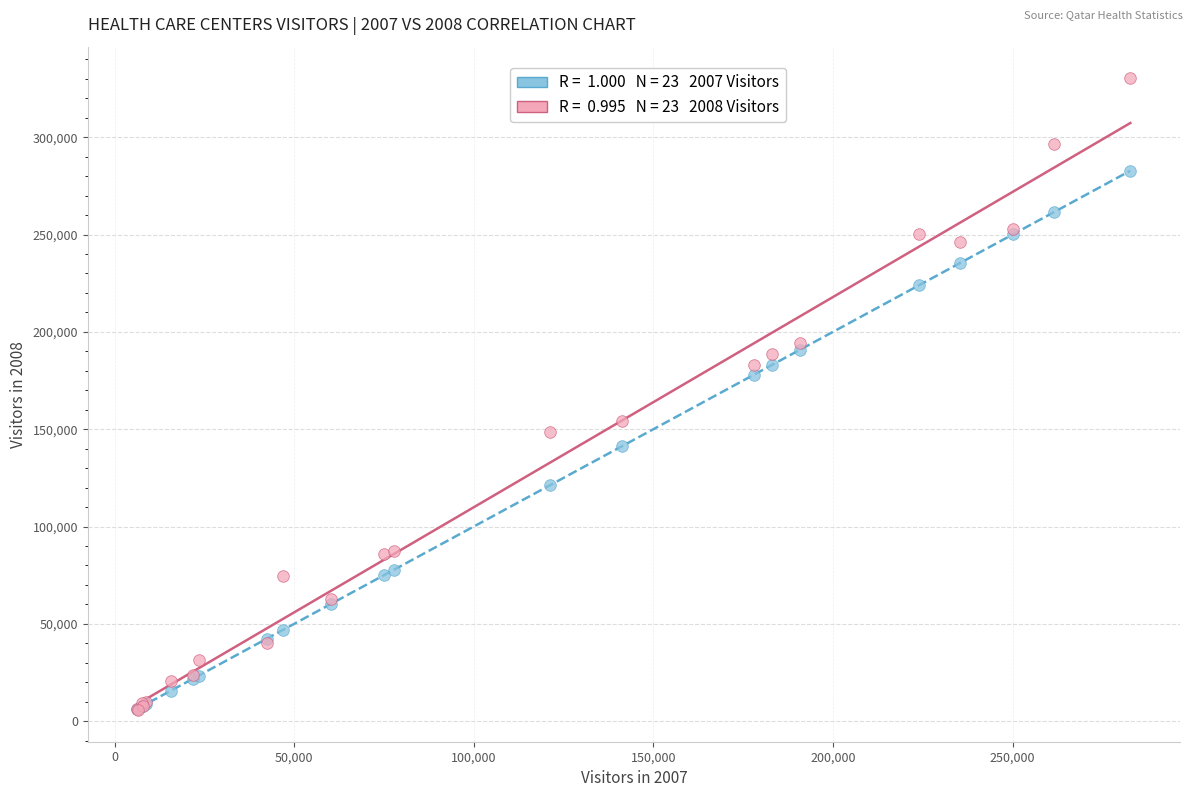

Across all series, what Y value is closest to 167974?

177937